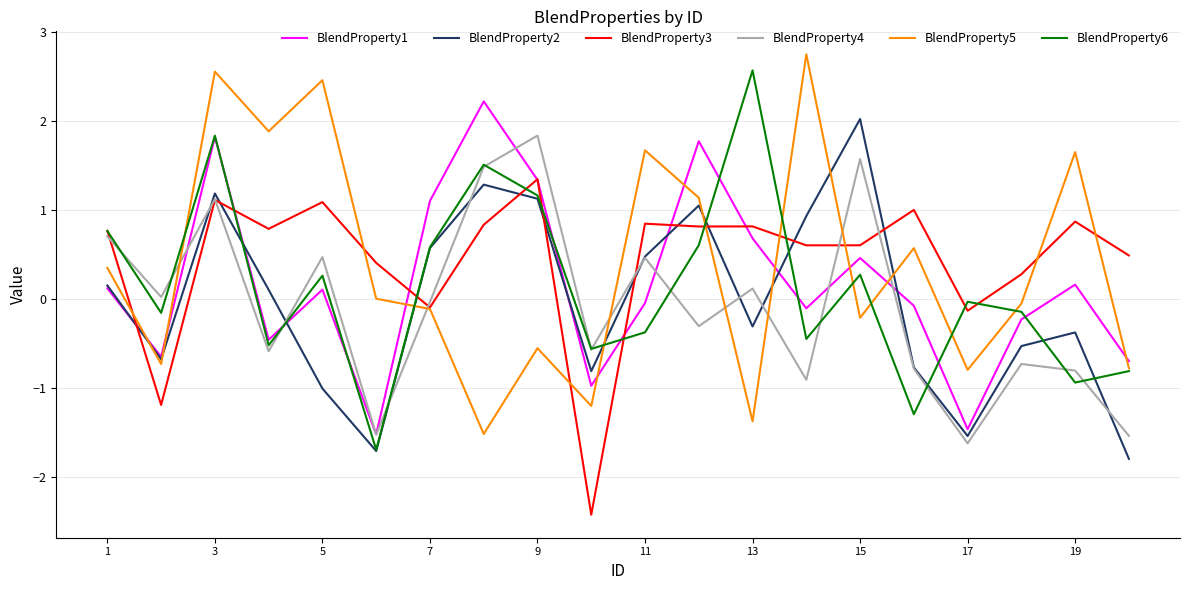

In BlendProperty2, how many points are lower than both neighbors (excluding endpoints)?

5